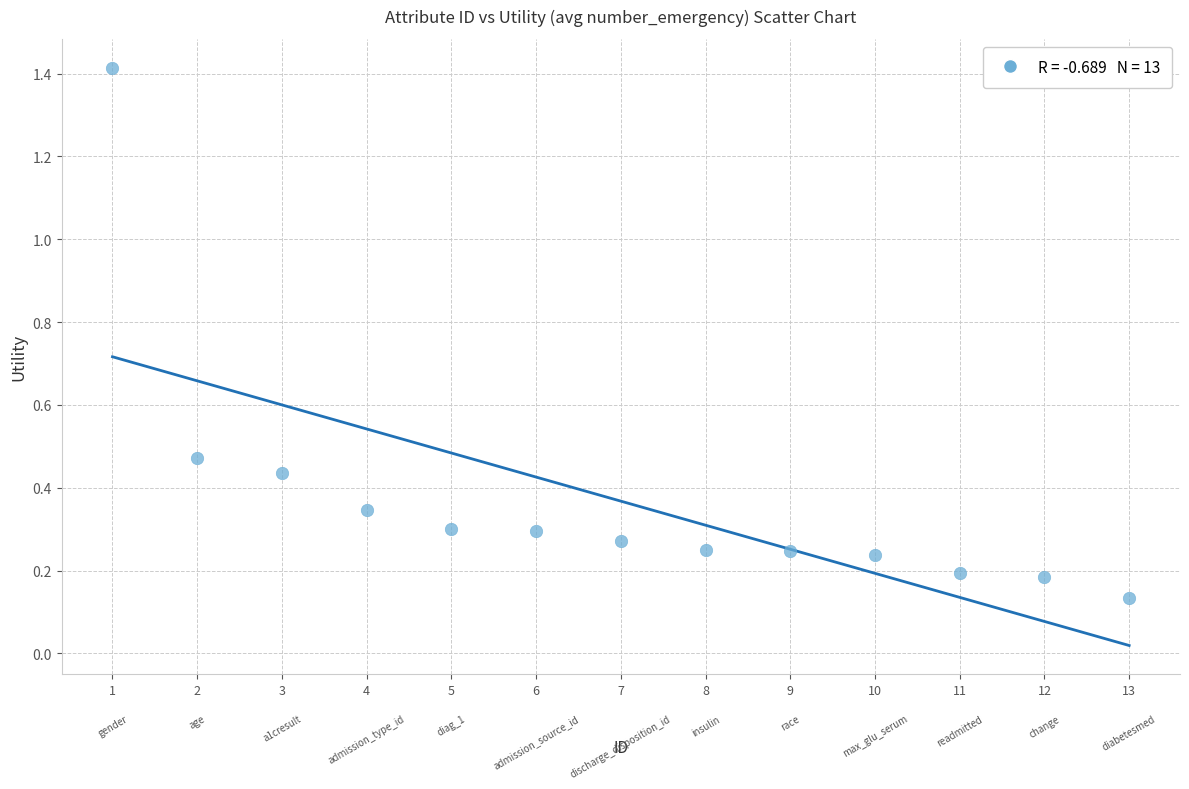

What is the range of Y values (max minus min)?

1.3